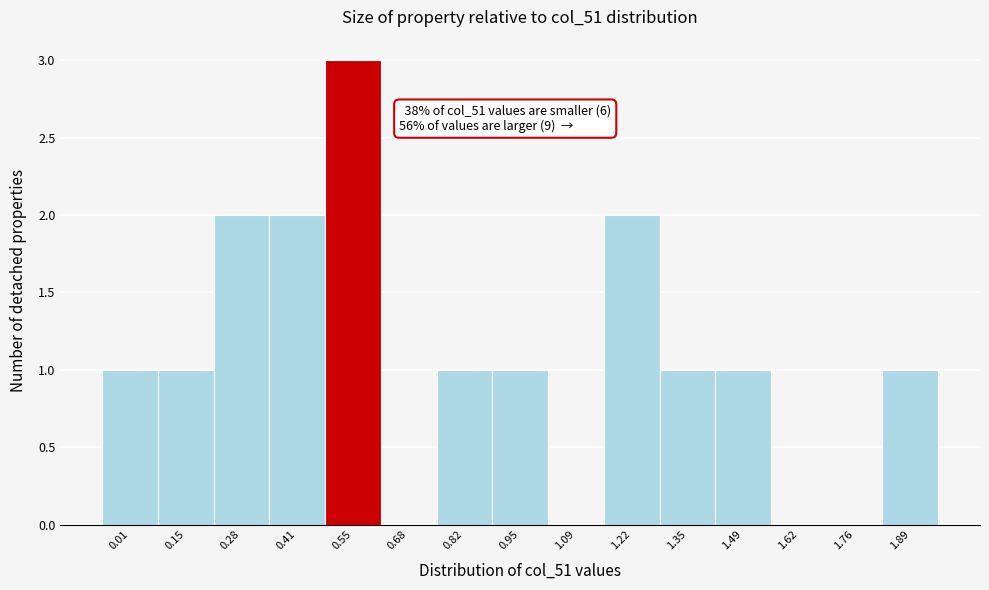

Reading right to left, list all the values displayed in this chart.

1.89=1	1.76=0	1.62=0	1.49=1	1.35=1	1.22=2	1.09=0	0.95=1	0.82=1	0.68=0	0.55=3	0.41=2	0.28=2	0.15=1	0.01=1